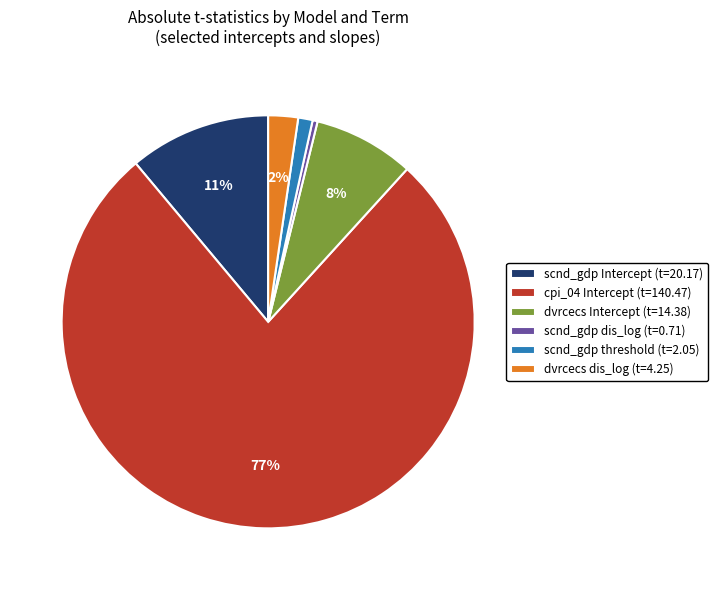

Is it true that scnd_gdp dis_log (t=0.71) is 0% of the pie?

True